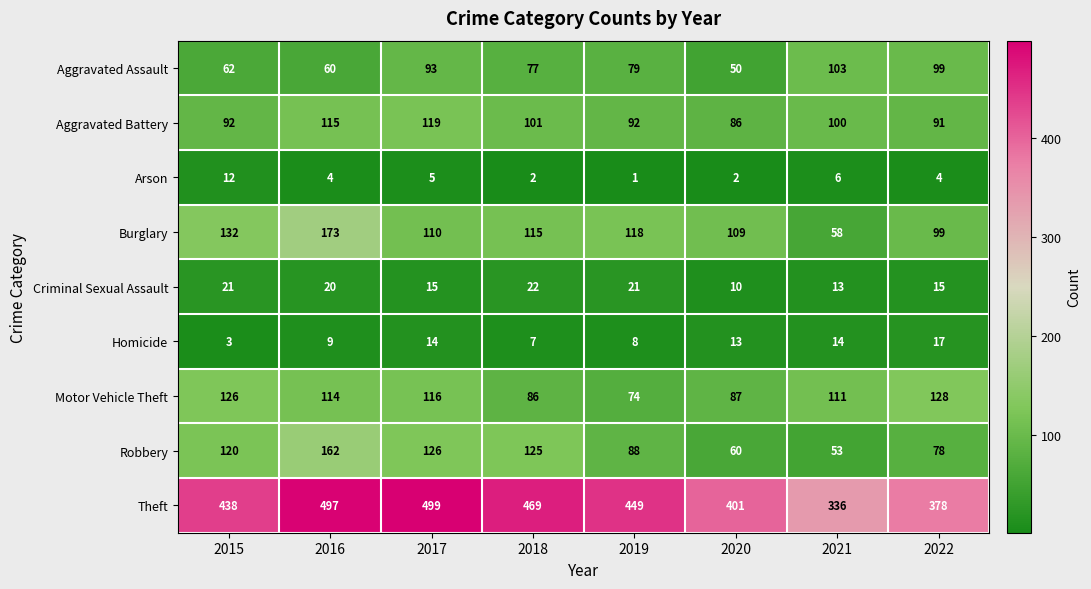

Where does the Aggravated Battery series first go above 100?

2016